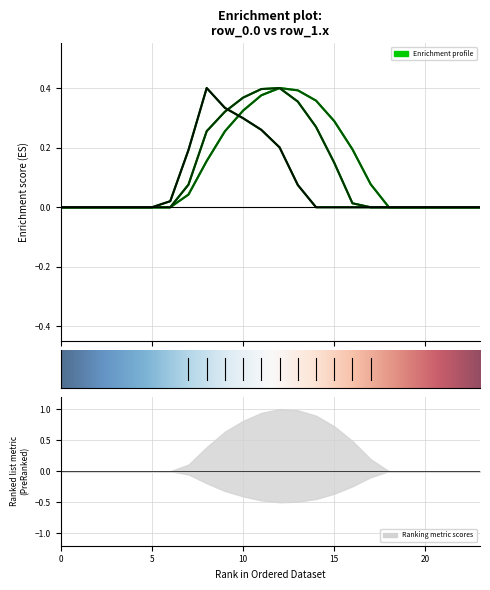

True or false: row_1.0 has more than 2 points higher than both neighbors.

False